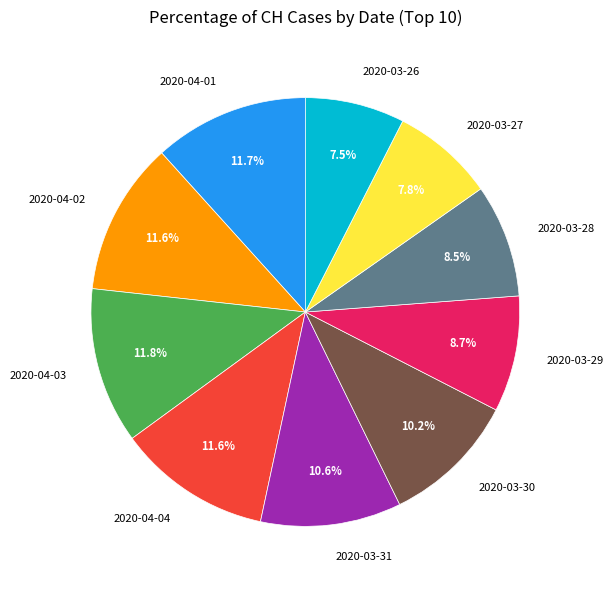

Combined, what portion of the pie is 2020-03-29 and 2020-04-02?

20.3%